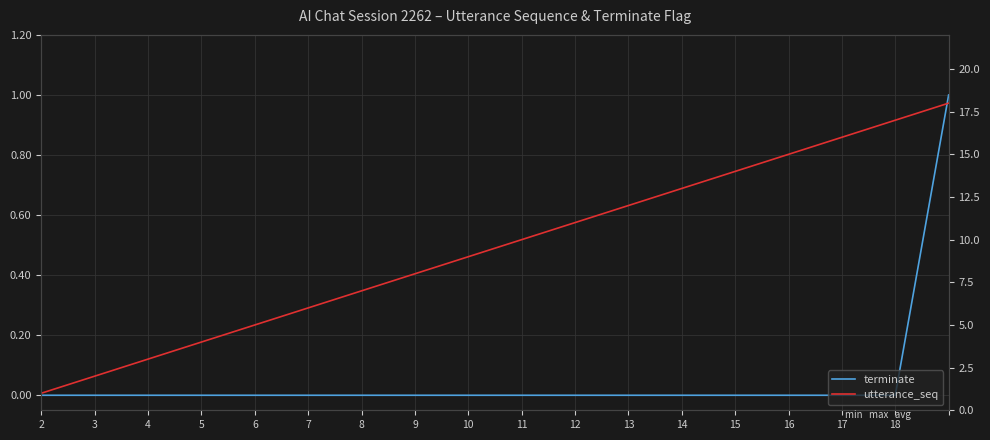

Does the chart display data point markers on the line(s)?

No